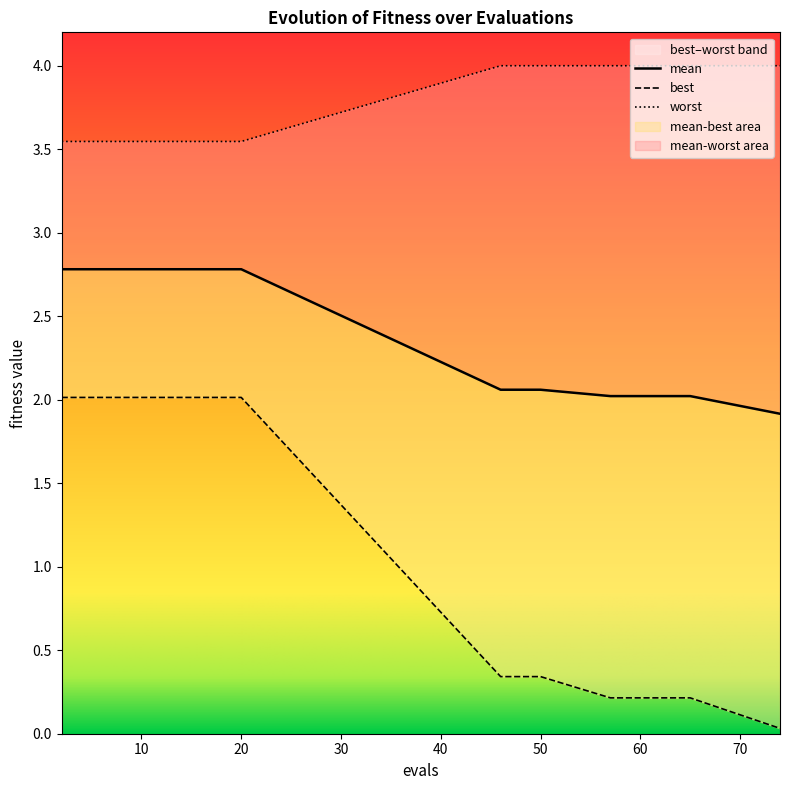

Which series has the largest range (max minus min)?

best